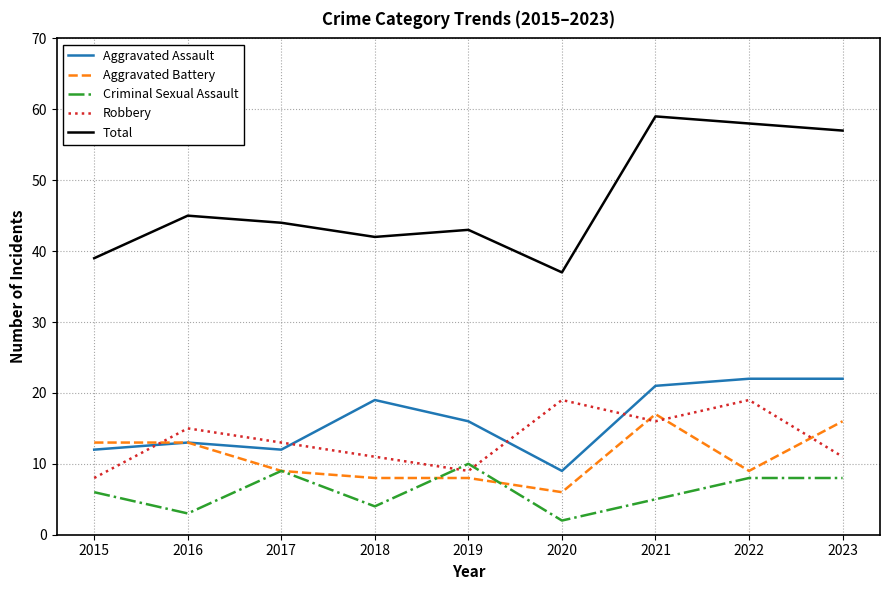

What is the difference between the maximum and minimum values in the Aggravated Battery series?

11